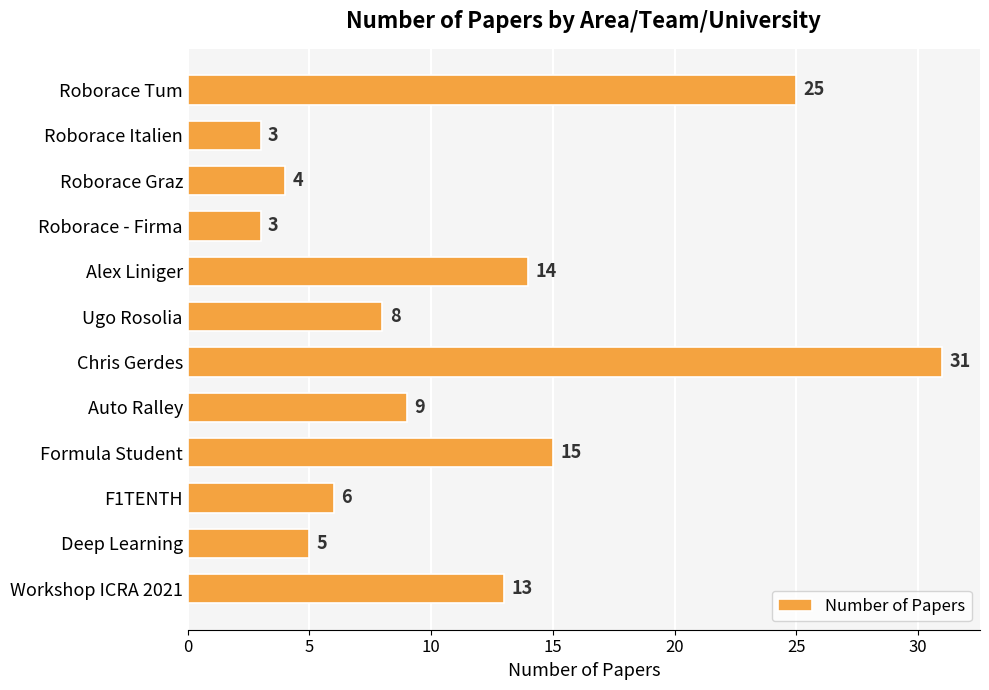

What is the change in value from Roborace Graz to Chris Gerdes?

+27